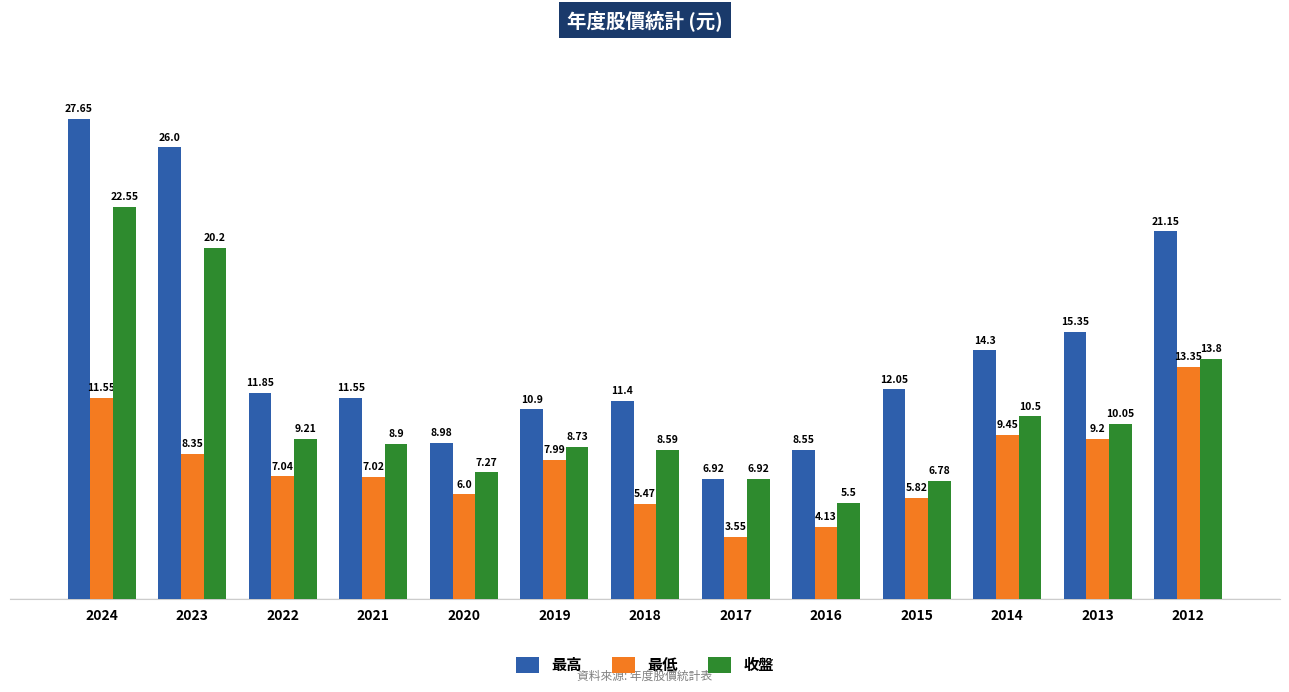

Is the value of 最高 at 2019 greater than the value of 最低 at 2013?

Yes